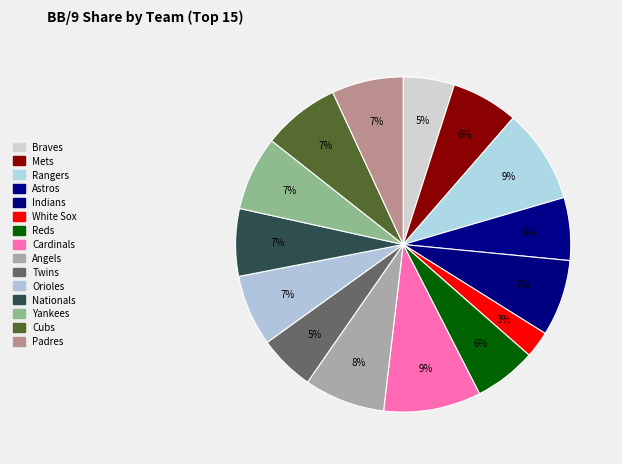

Count the number of slices in the pie.

15